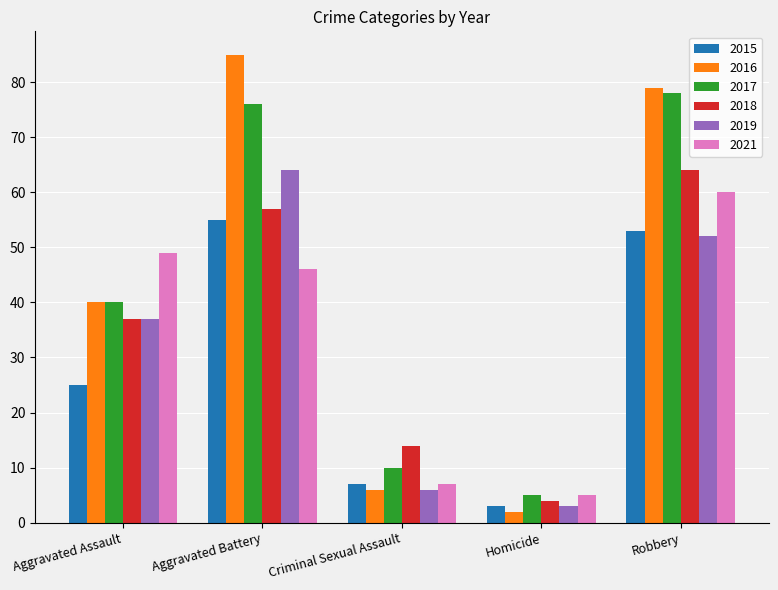

List the labels in order of 2019 value, smallest first.

Homicide, Criminal Sexual Assault, Aggravated Assault, Robbery, Aggravated Battery